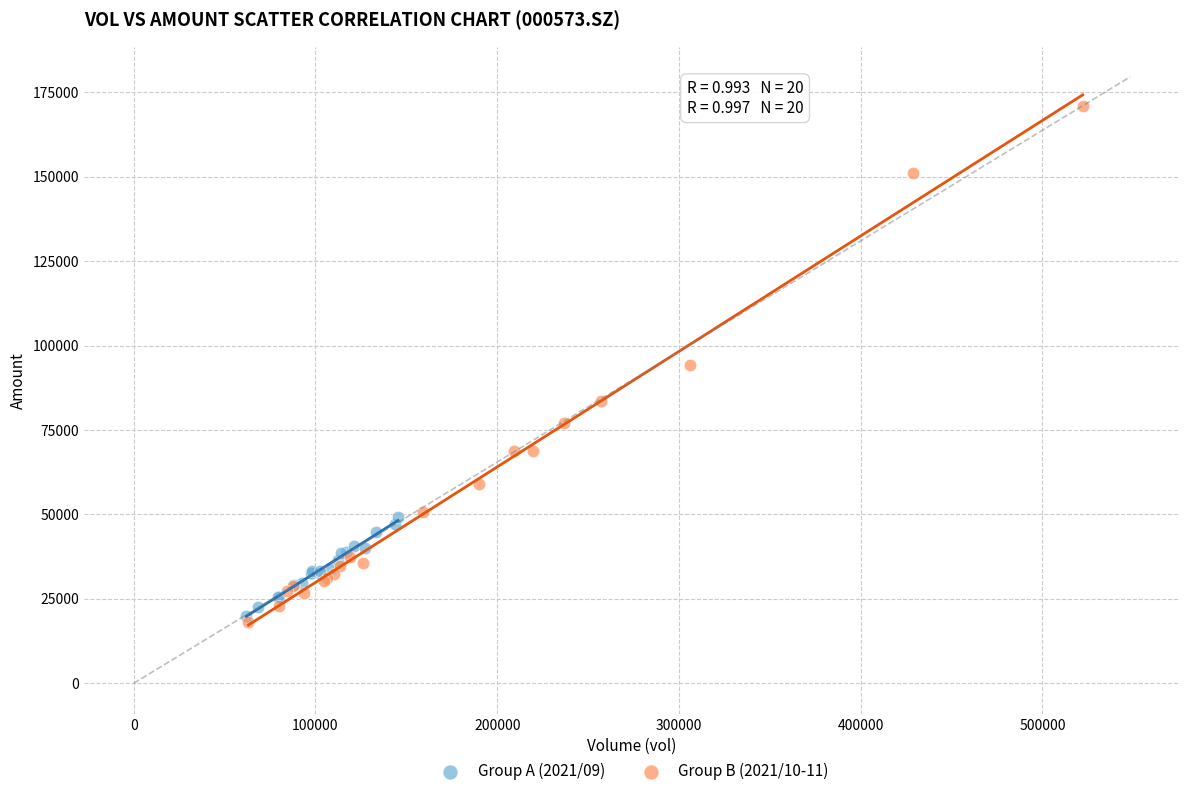

Which series has the largest Y range (max minus min)?

Group B (2021/10-11)